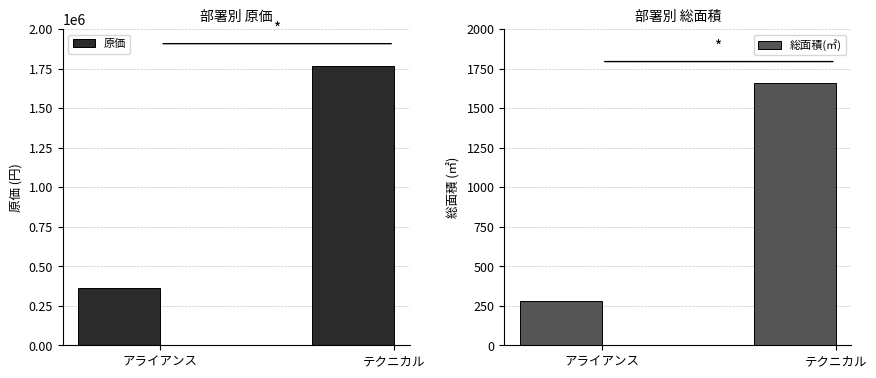

What is the value of the 原価 bar at the 2nd from the left?

1765962.3